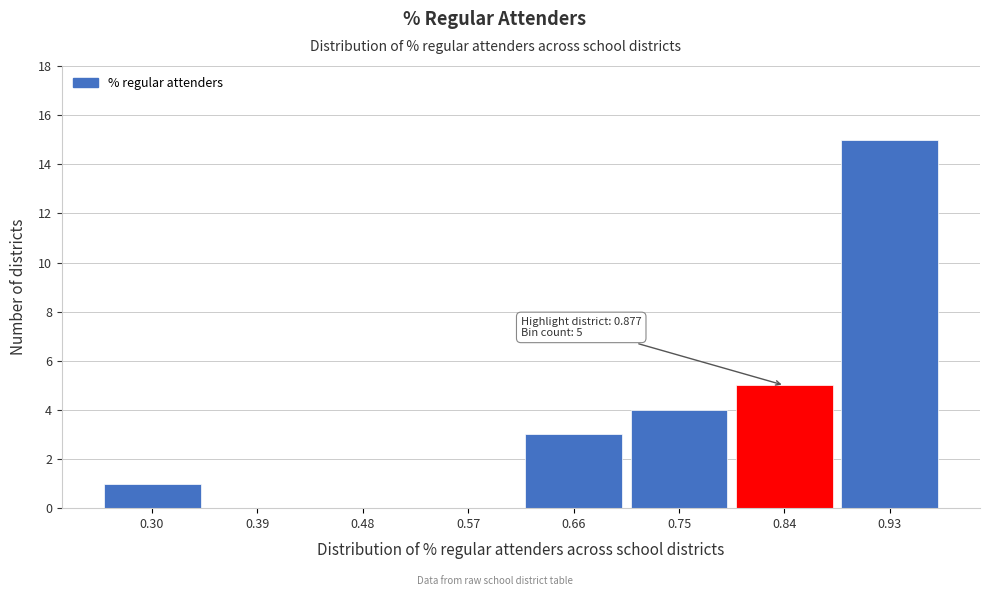

Reading left to right, what are all the values shown in this chart?

0.30=1	0.39=0	0.48=0	0.57=0	0.66=3	0.75=4	0.84=5	0.93=15